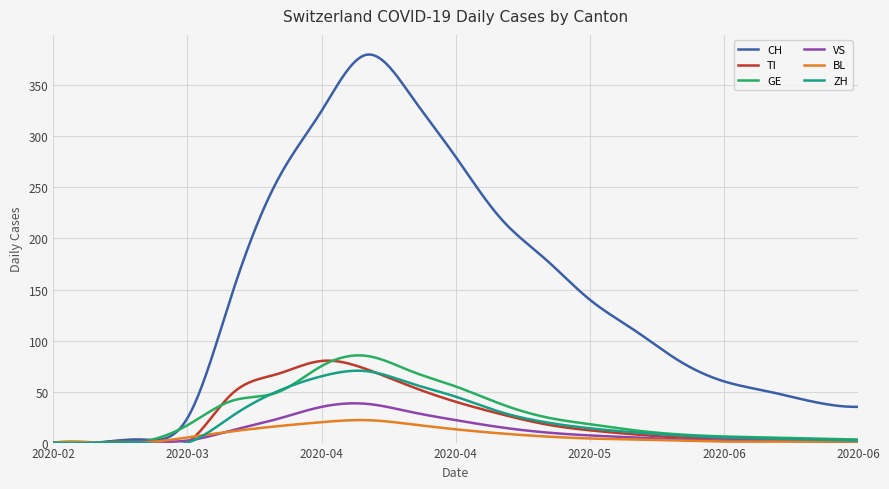

What is the maximum value for BL?

22.1